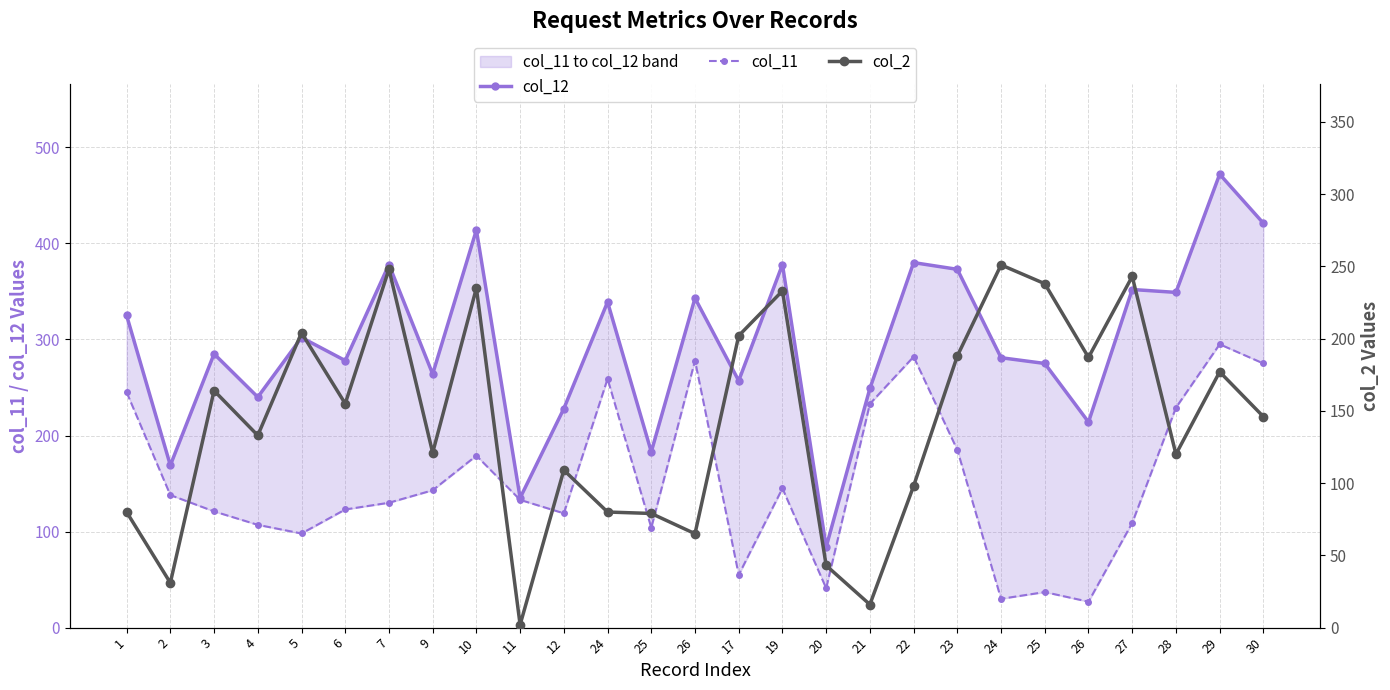

How many interior local peaks does the col_12 series have?

10